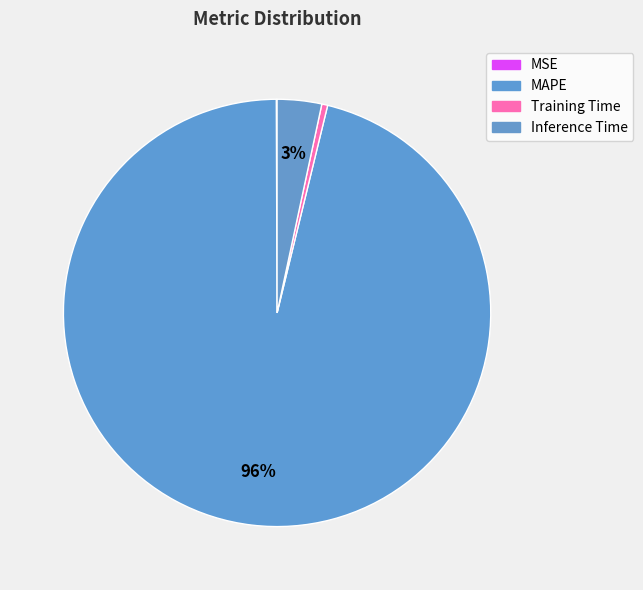

Rank the categories by value from lowest to highest.

MSE, Training Time, Inference Time, MAPE